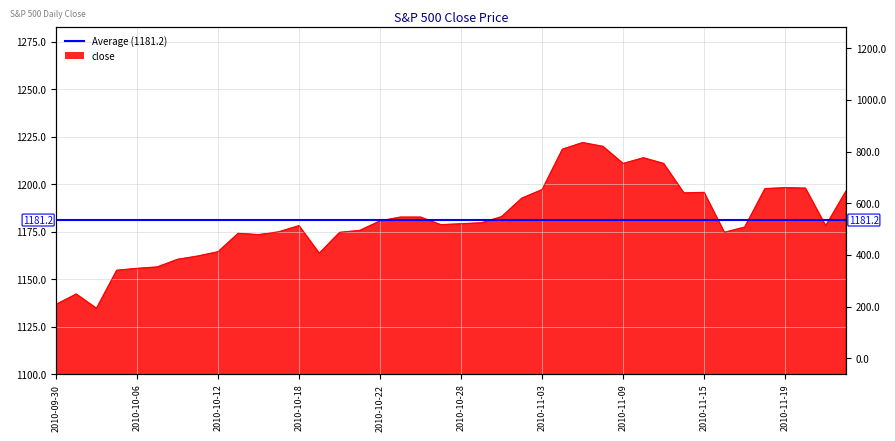

What is the difference between the second highest and minimum values?

85.2